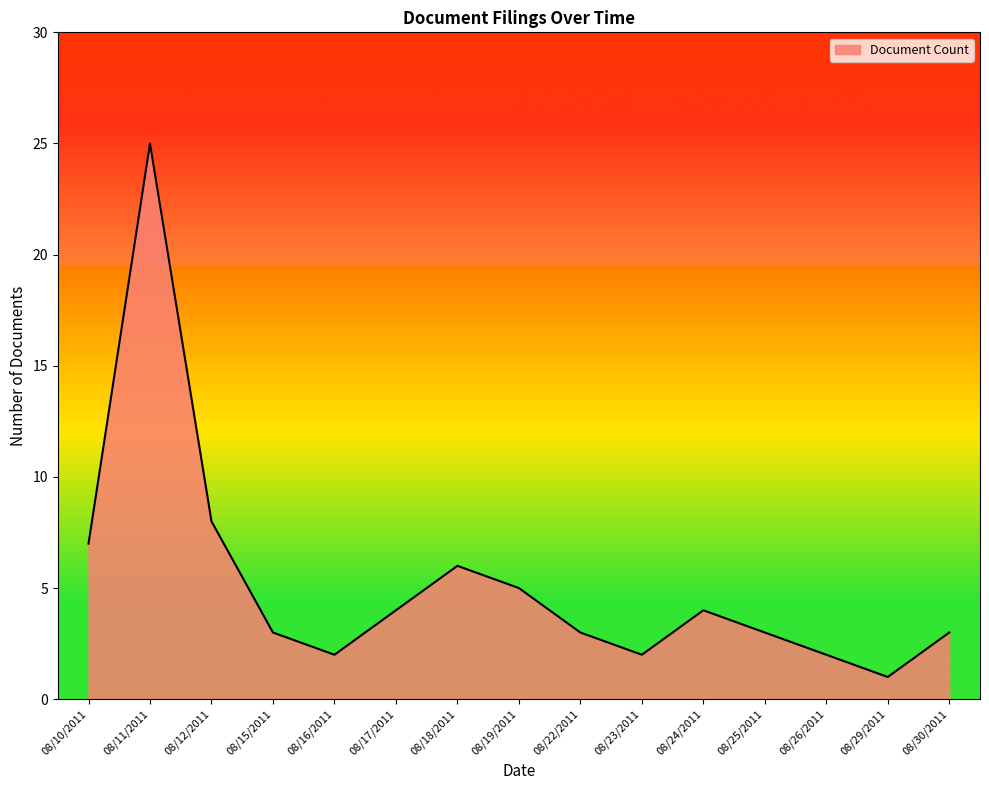

Reading left to right, what are all the values shown in this chart?

7	25	8	3	2	4	6	5	3	2	4	3	2	1	3